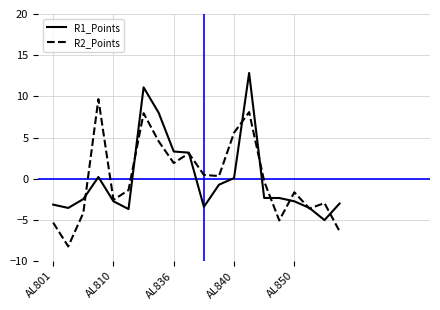

Rank the series by their maximum value, from lowest to highest.

R2_Points, R1_Points